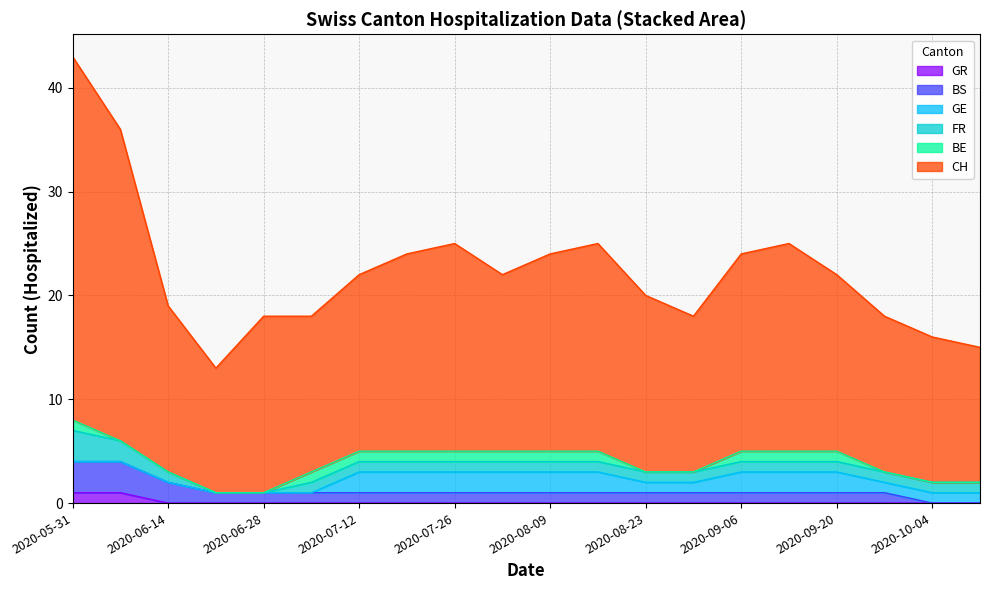

The value of GR at 2020-08-16 is -1. True or false?

False